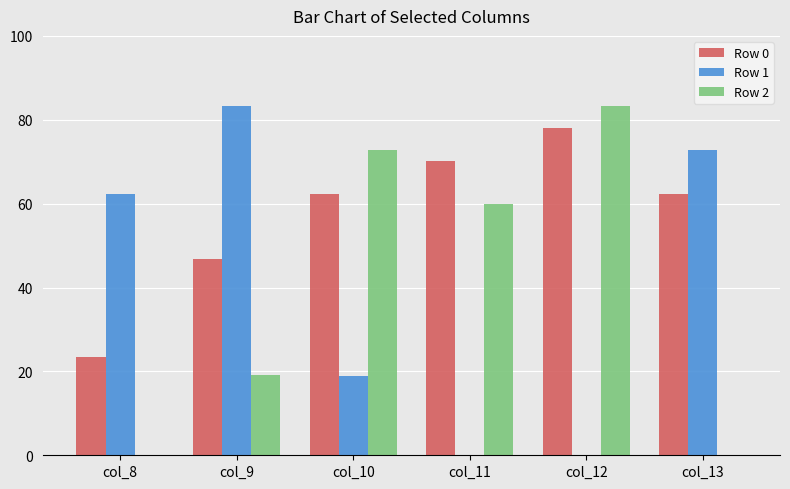

Reading left to right, extract all data points from this chart.

Row 0: col_8=23.4	col_9=46.8	col_10=62.4	col_11=70.2	col_12=78.0	col_13=62.4
Row 1: col_8=62.4	col_9=83.2	col_10=18.9	col_11=0.0	col_12=0.0	col_13=72.8
Row 2: col_8=0.0	col_9=19.2	col_10=72.8	col_11=59.8	col_12=83.2	col_13=0.0